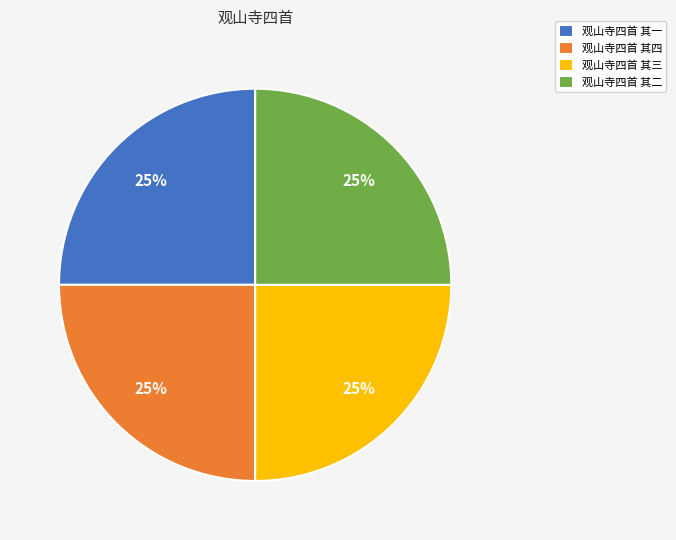

Is it true that 观山寺四首 其二 is 37% of the pie?

False